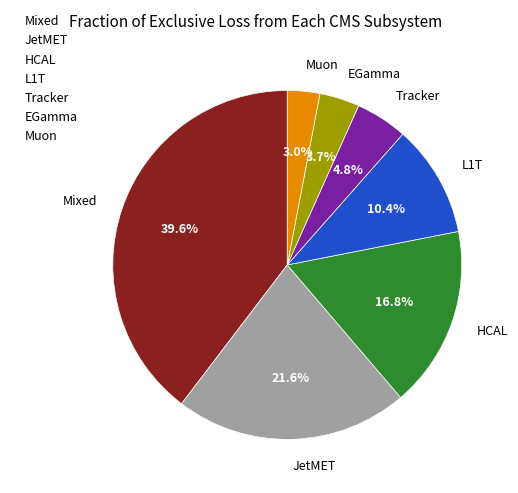

Between Mixed and JetMET, which is larger?

Mixed